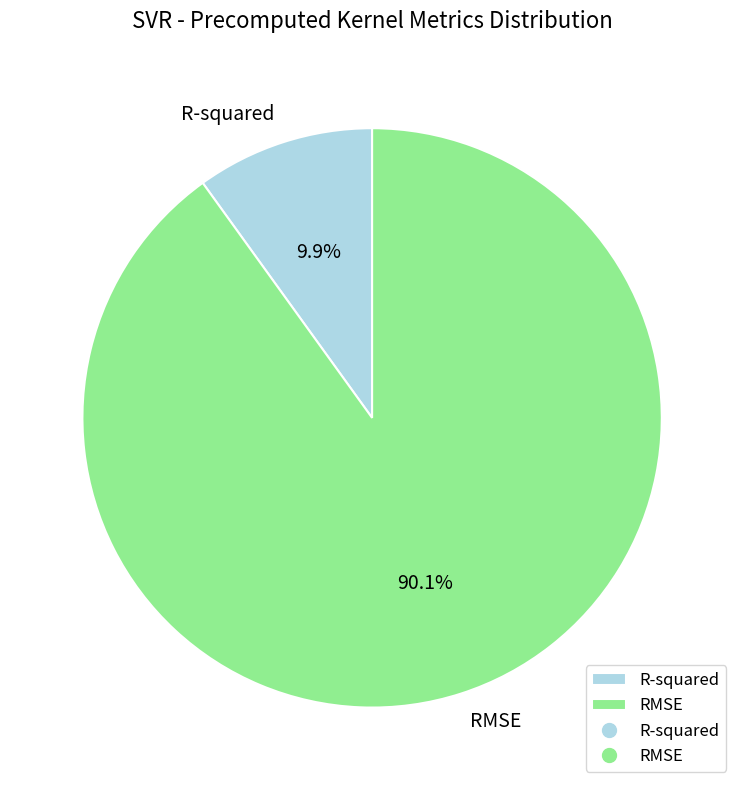

True or false: R-squared accounts for 10% of the total.

True